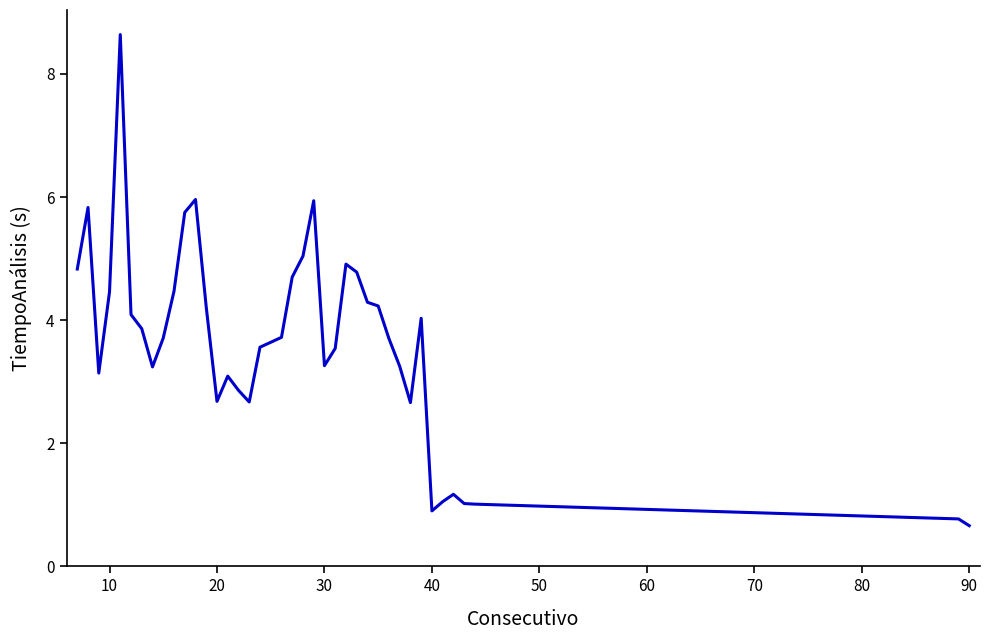

What is the difference between the maximum and minimum values?

8.0